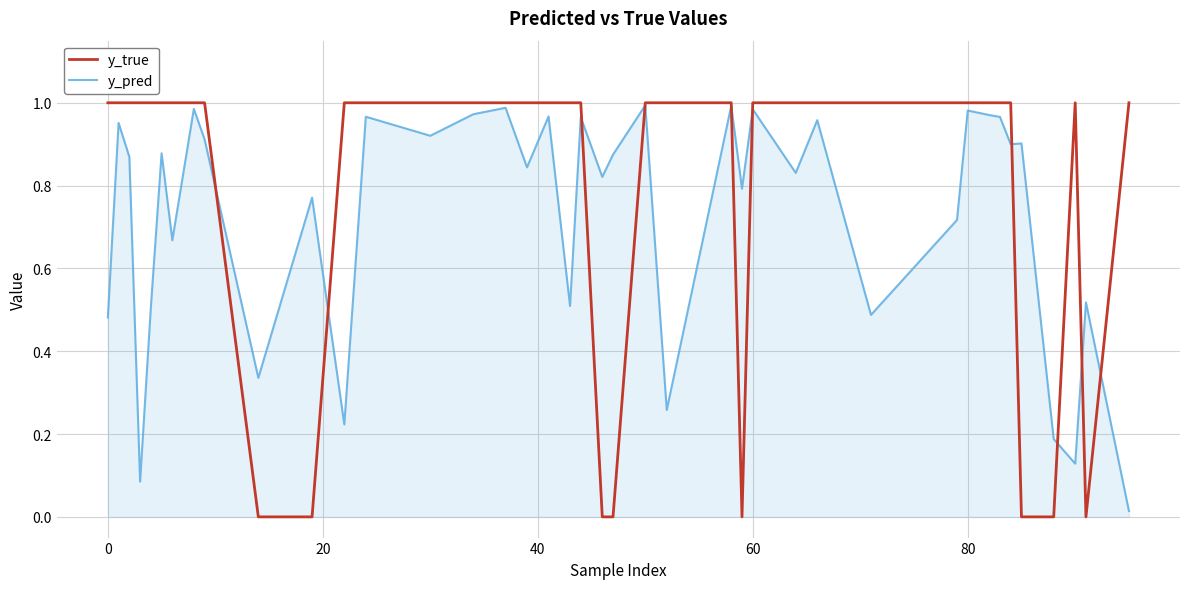

How many intersections are there between y_pred and y_true?

10